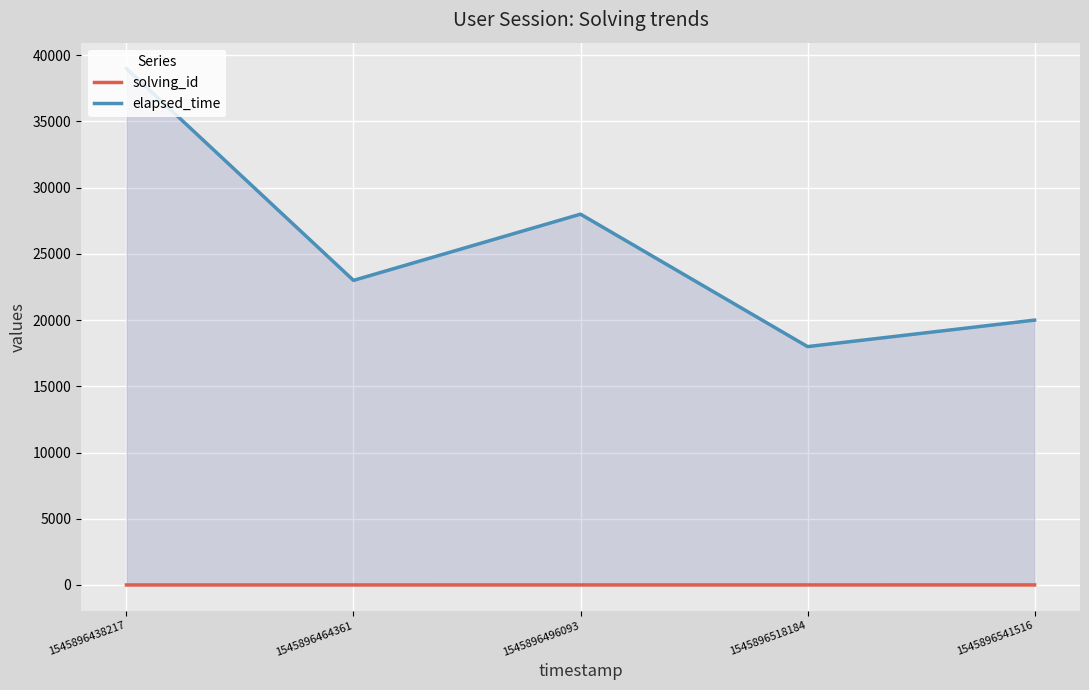

At which category does the chart reach its peak across all series?

1545896438217